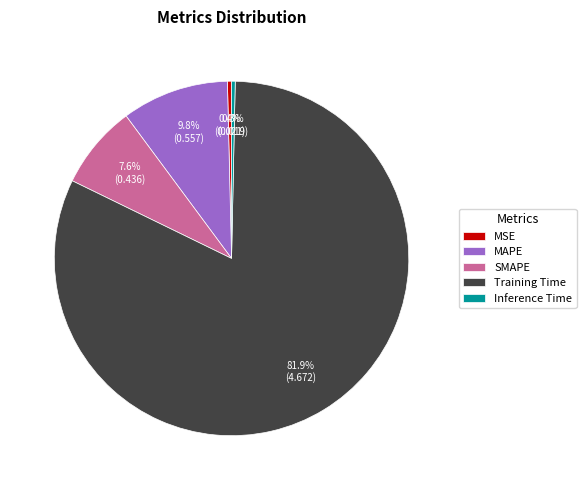

Is the sum of Inference Time and SMAPE greater than half?

No